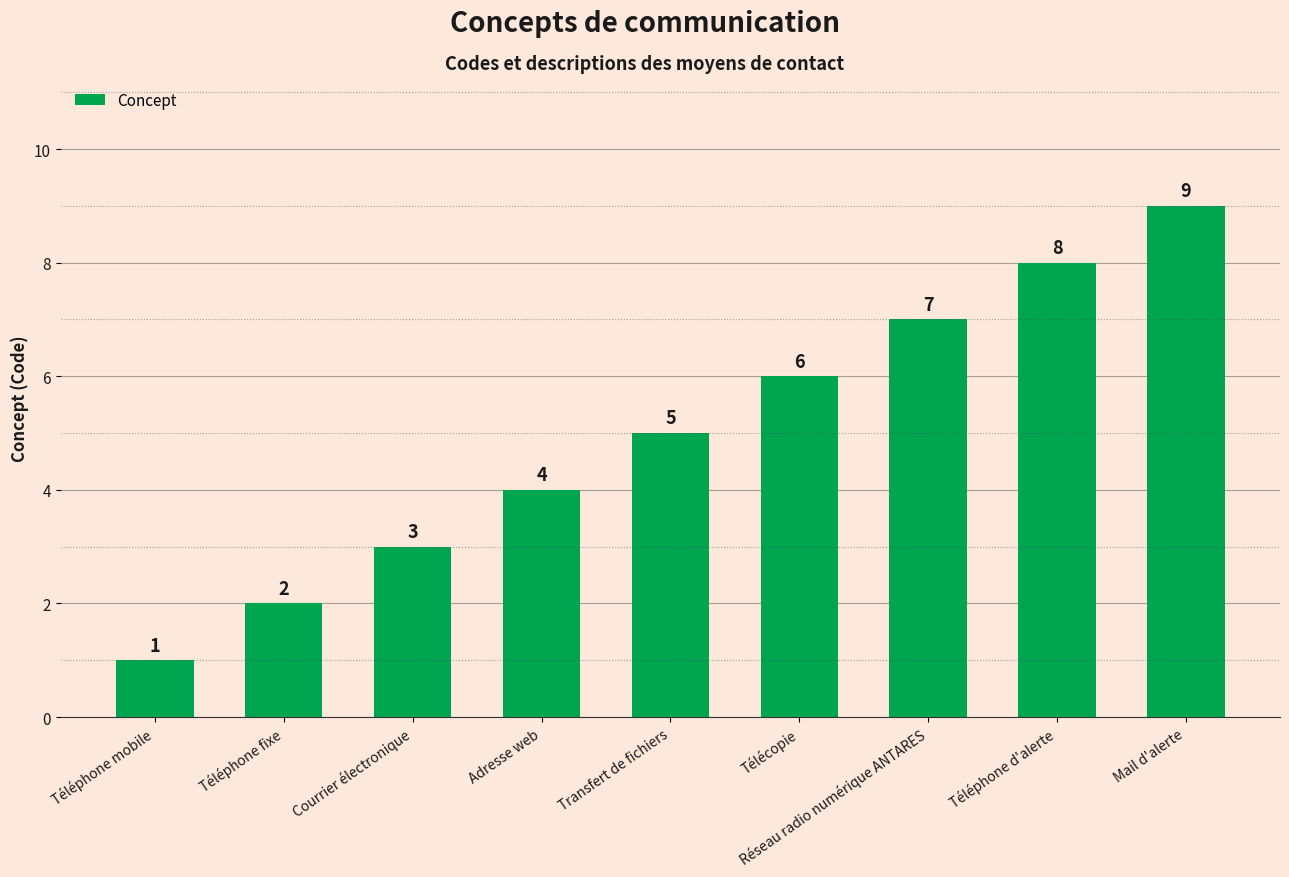

Which label corresponds to the smallest value in the chart?

Téléphone mobile